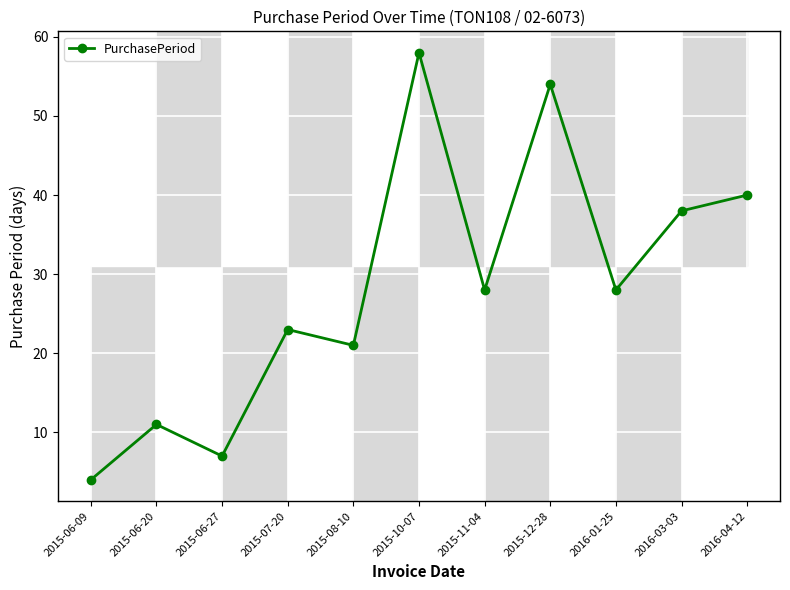

How many lines are shown in the chart?

1